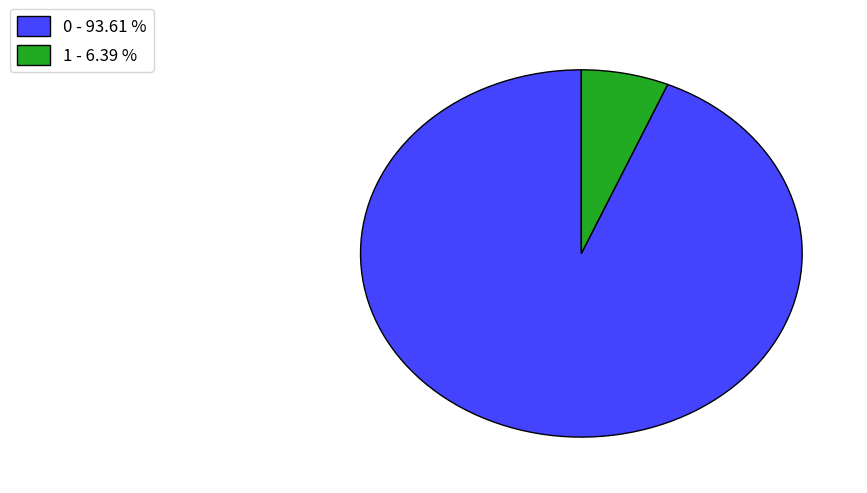

Which has a higher value, 1 - 6.39 % or 0 - 93.61 %?

0 - 93.61 %